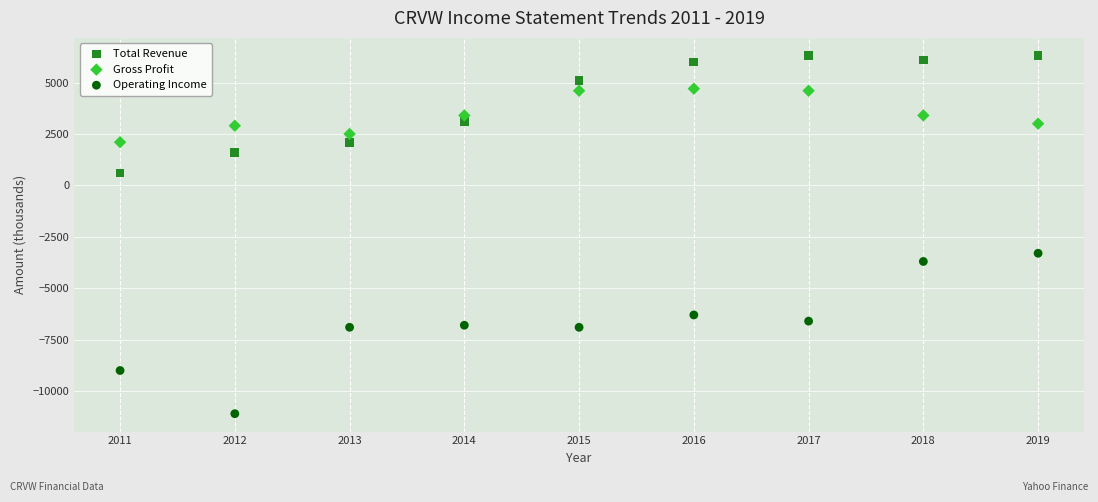

Which series contains the lowest Y value?

Operating Income